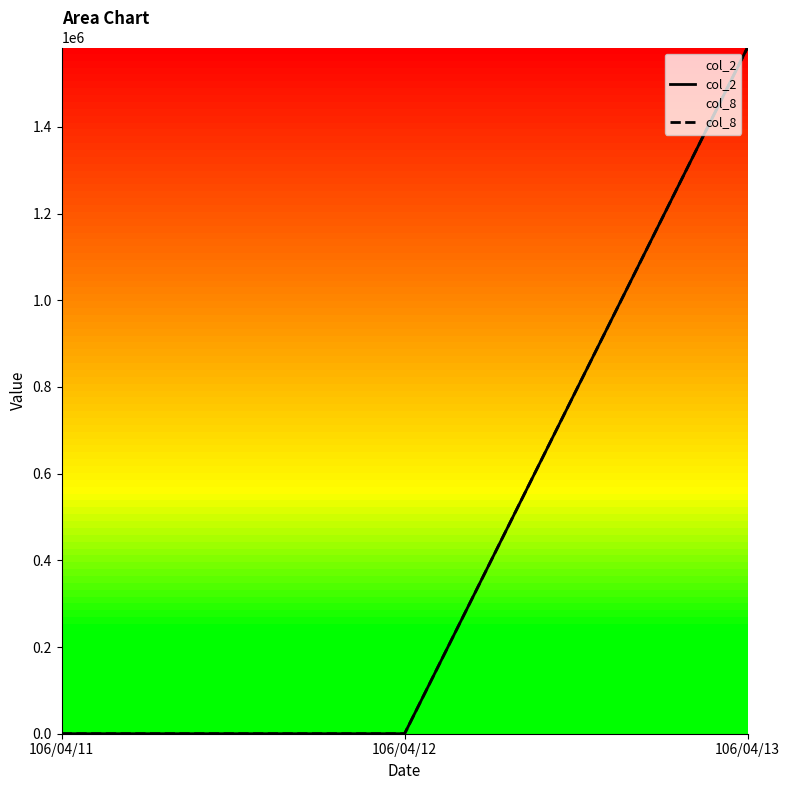

What is the sum of all col_2 values?

1583000